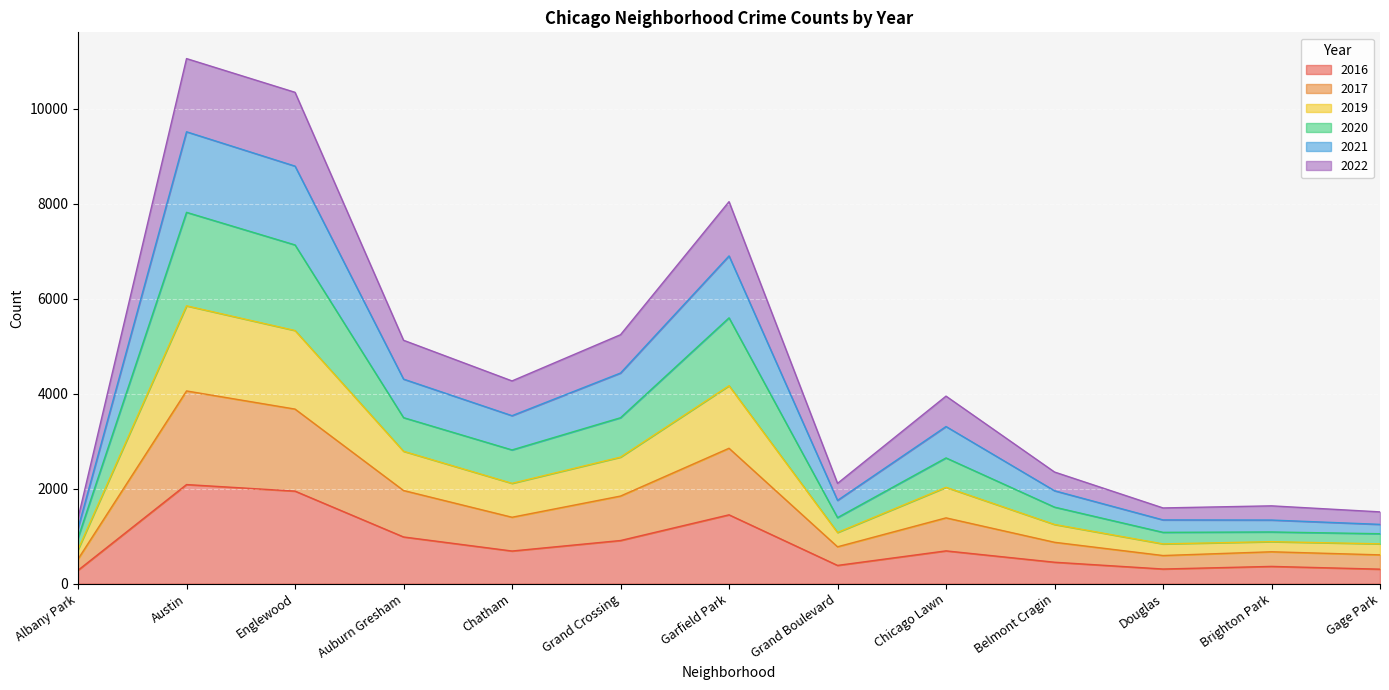

Does the chart display data point markers on the line(s)?

No